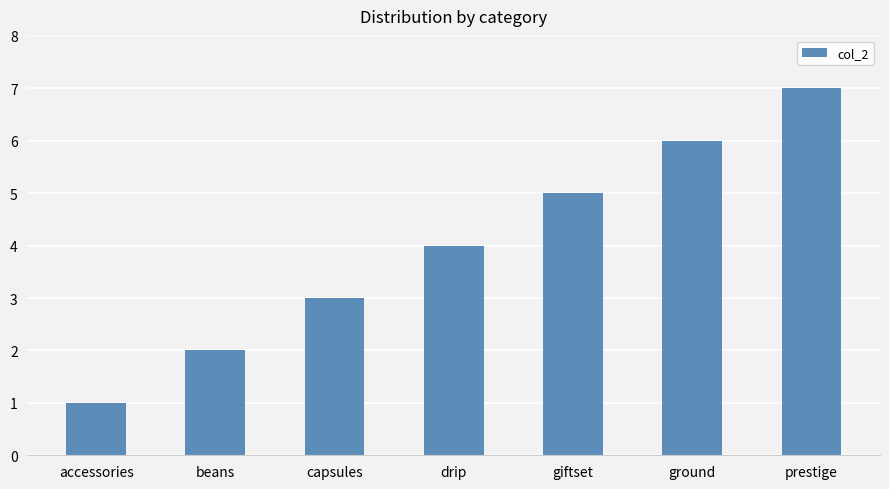

At which category does the chart reach its peak across all series?

prestige